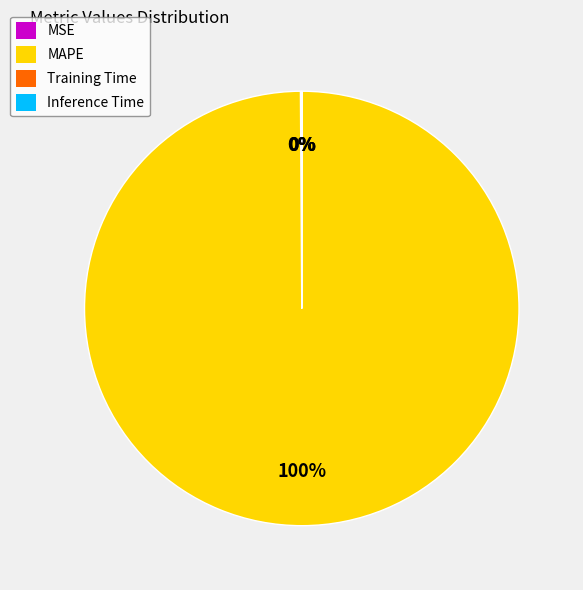

Which category has the biggest portion of the pie?

MAPE